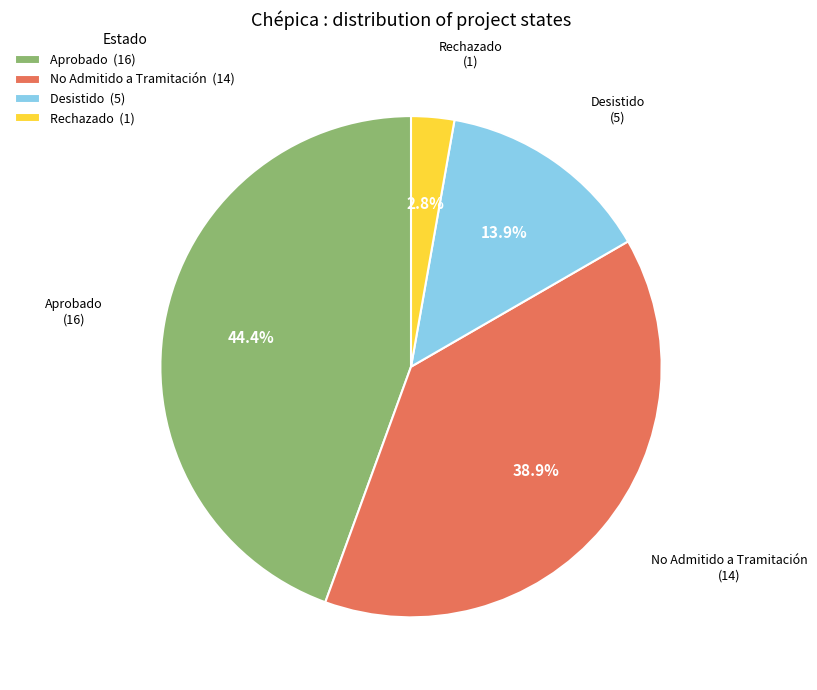

Which slice is the smallest?

Rechazado (1)